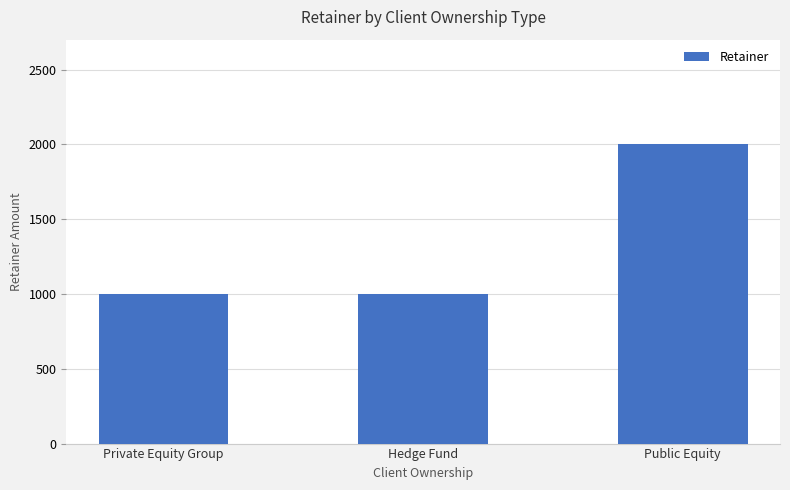

How many bars are there in total?

3